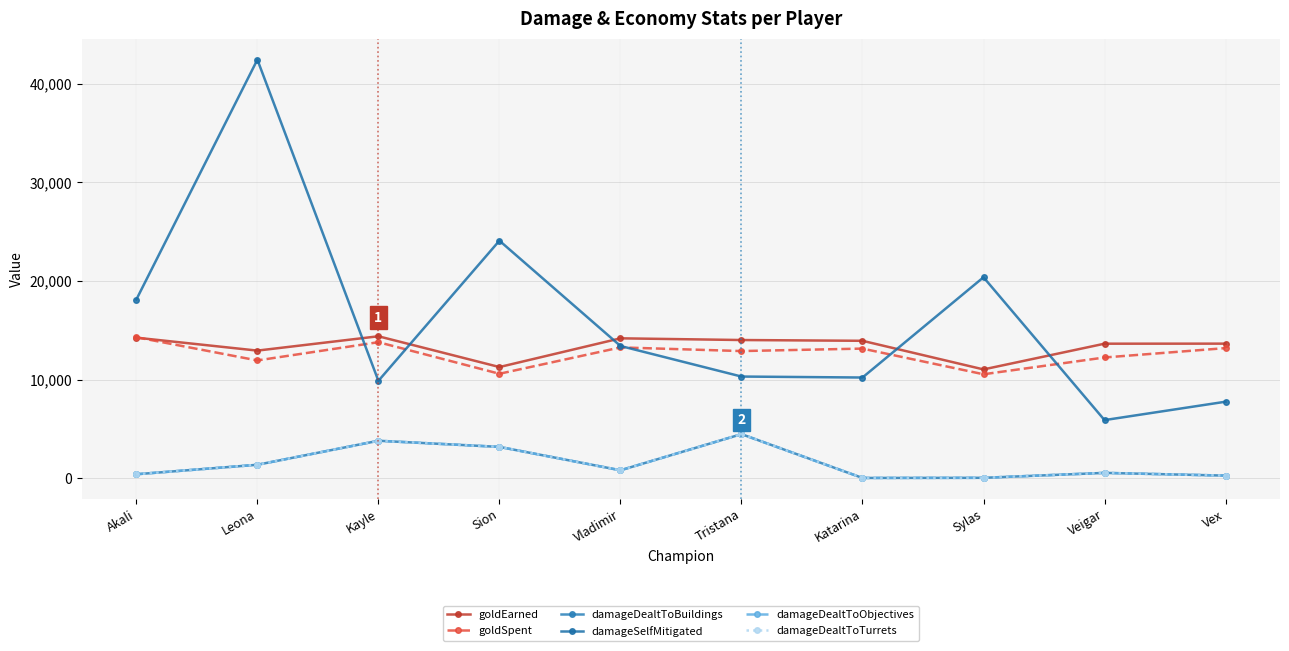

Reading left to right, what are all the values shown in this chart?

goldEarned: 14257	12946	14399	11281	14191	14018	13940	11041	13647	13652
goldSpent: 14300	11950	13800	10600	13270	12900	13150	10550	12250	13200
damageDealtToBuildings: 422	1382	3816	3193	823	4485	47	61	560	284
damageSelfMitigated: 18122	42416	9885	24081	13416	10319	10220	20375	5907	7770
damageDealtToObjectives: 422	1382	3816	3193	823	4485	47	61	560	284
damageDealtToTurrets: 422	1382	3816	3193	823	4485	47	61	560	284